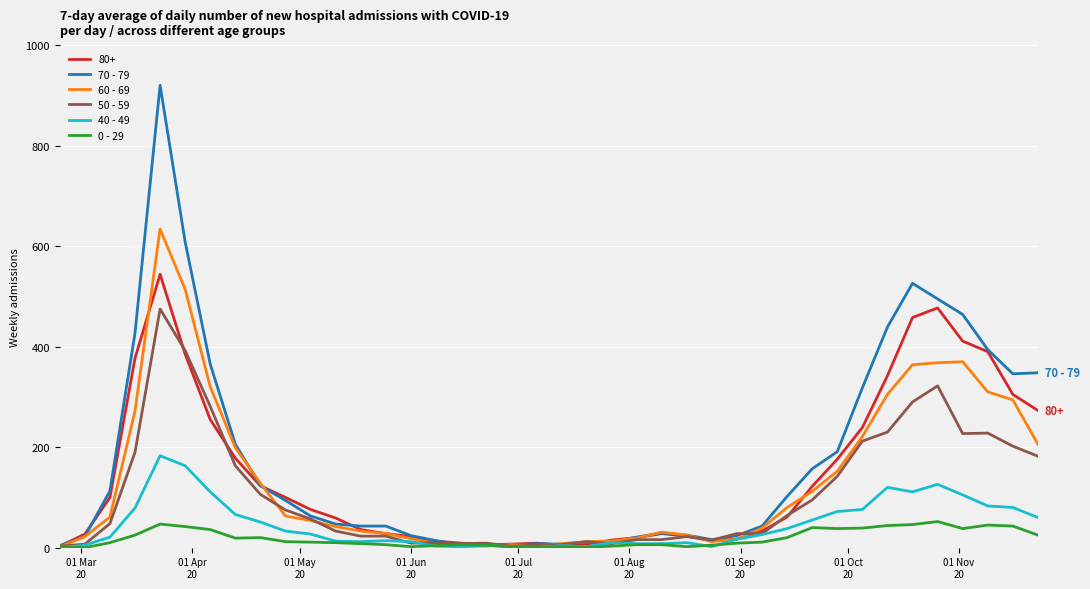

List the series in order of their peak value, lowest first.

0 - 29, 40 - 49, 50 - 59, 80+, 60 - 69, 70 - 79